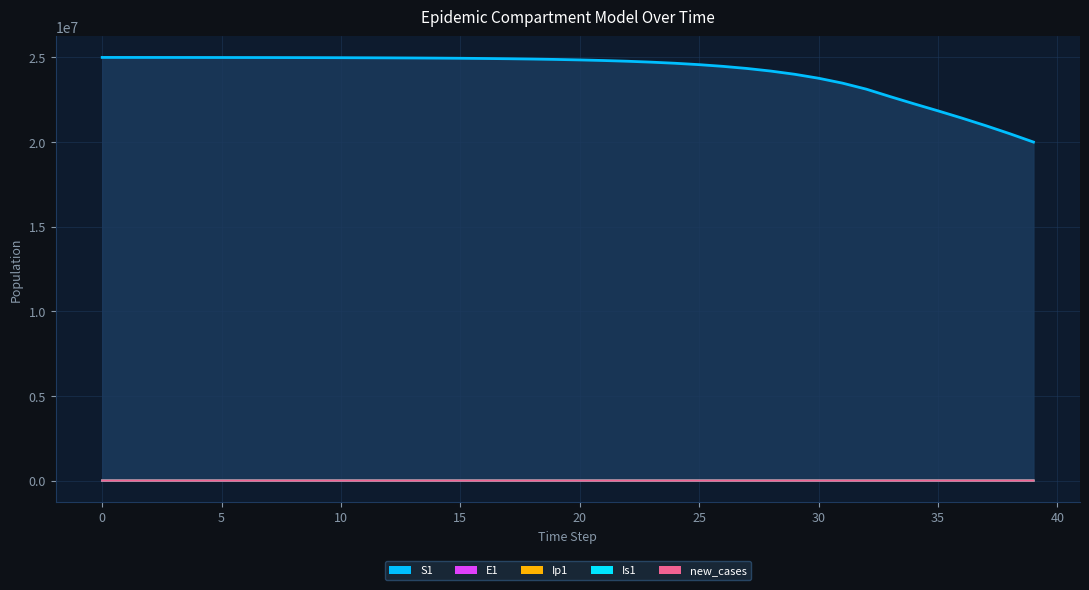

True or false: new_cases has more than 1 interior local peaks.

False